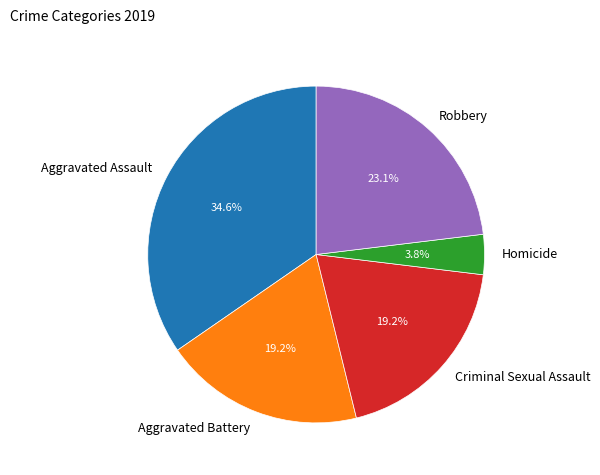

True or false: Robbery accounts for 23% of the total.

True